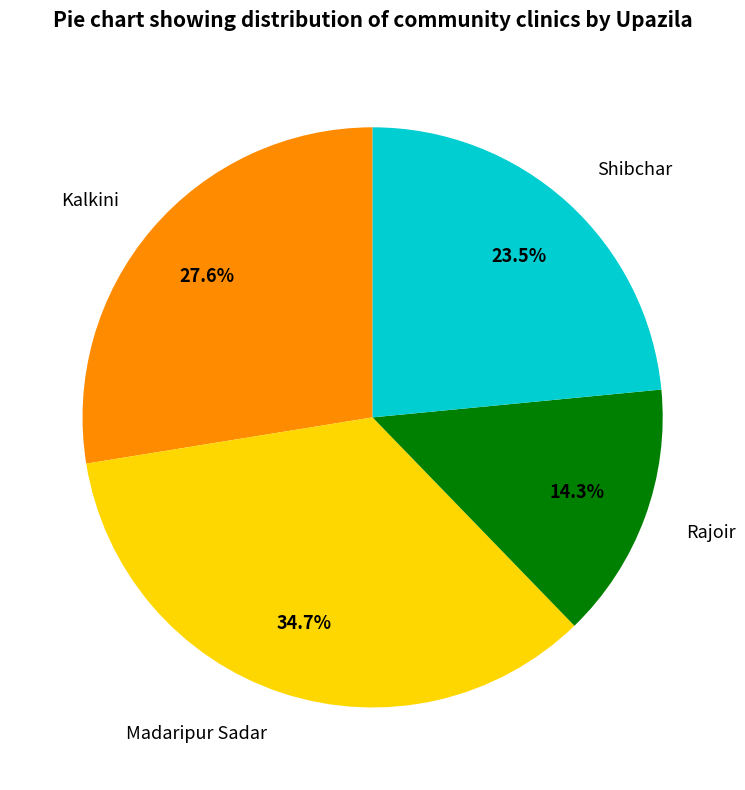

To the nearest percent, what is the average slice percentage?

25%